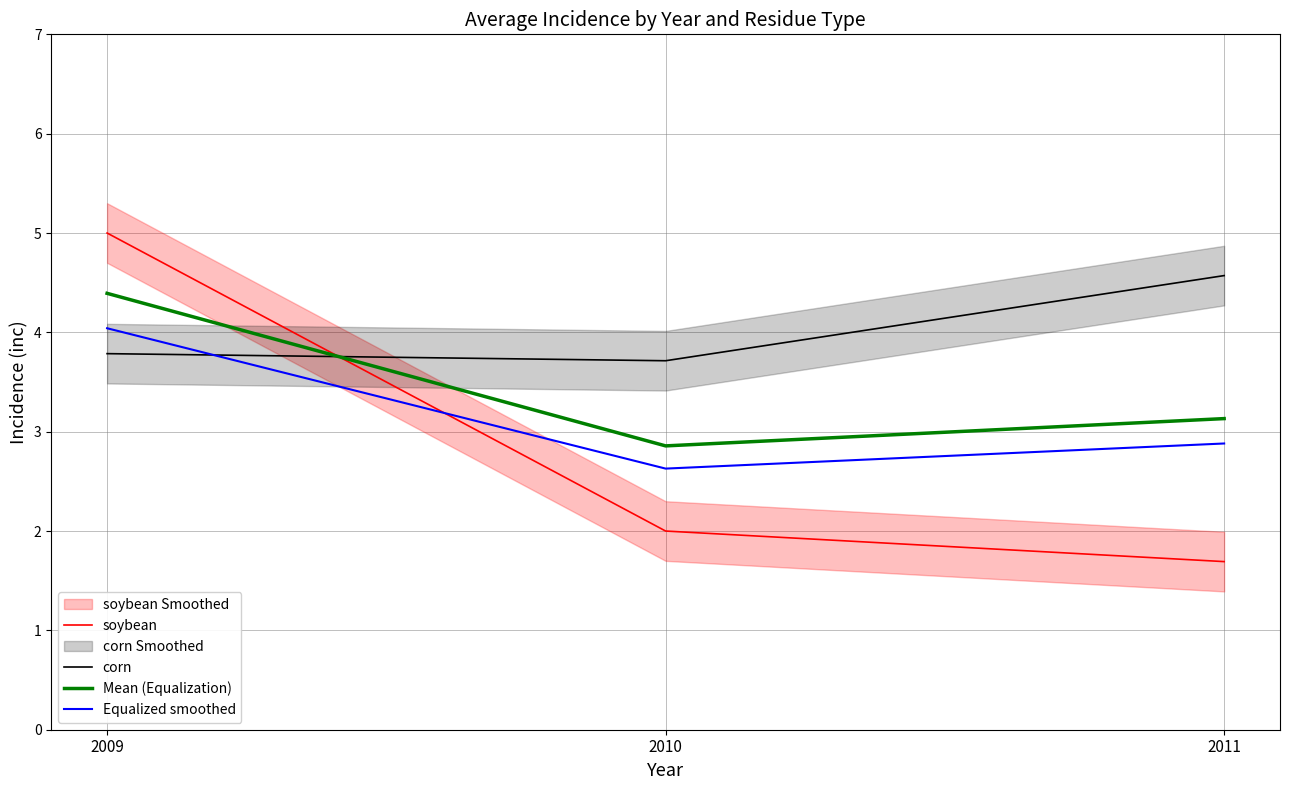

The value of corn at 2009 is 3.8. True or false?

True